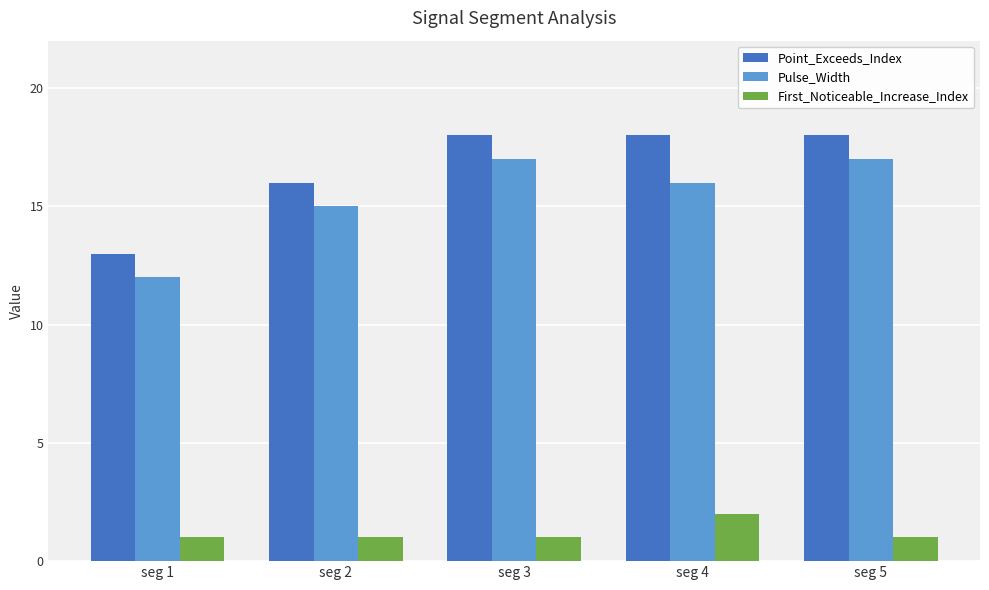

What is the value of the Point_Exceeds_Index bar at the 3rd from the left?

18